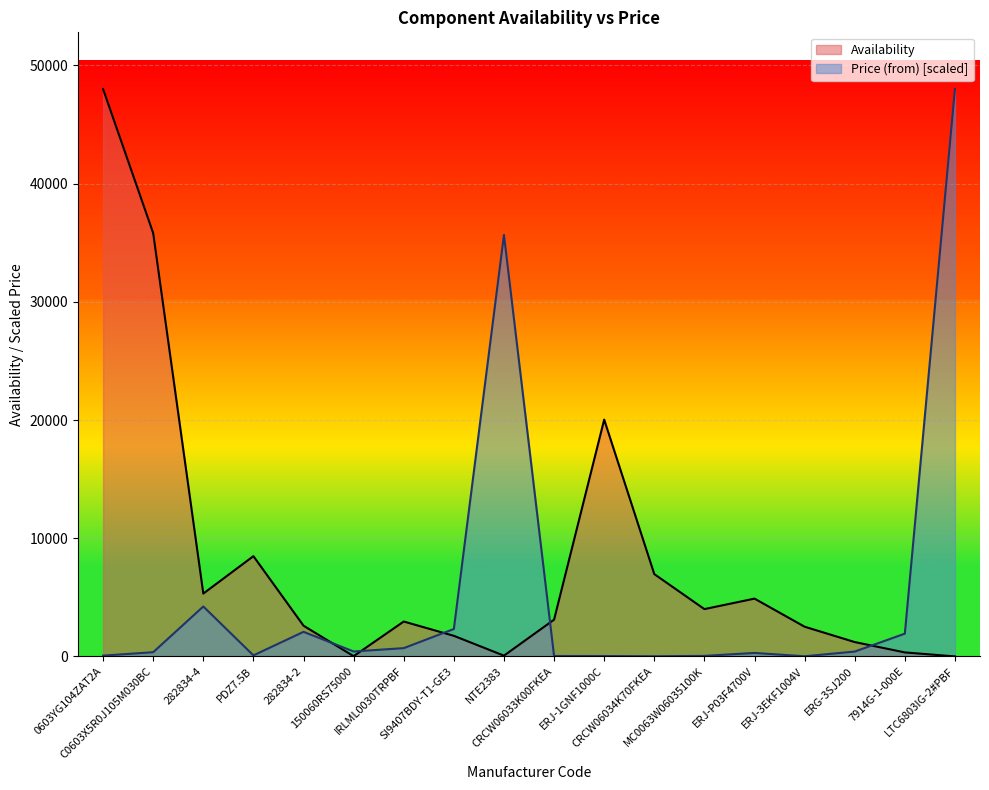

Rank the series at 282834-2 from lowest to highest value.

Price (from) [scaled], Availability